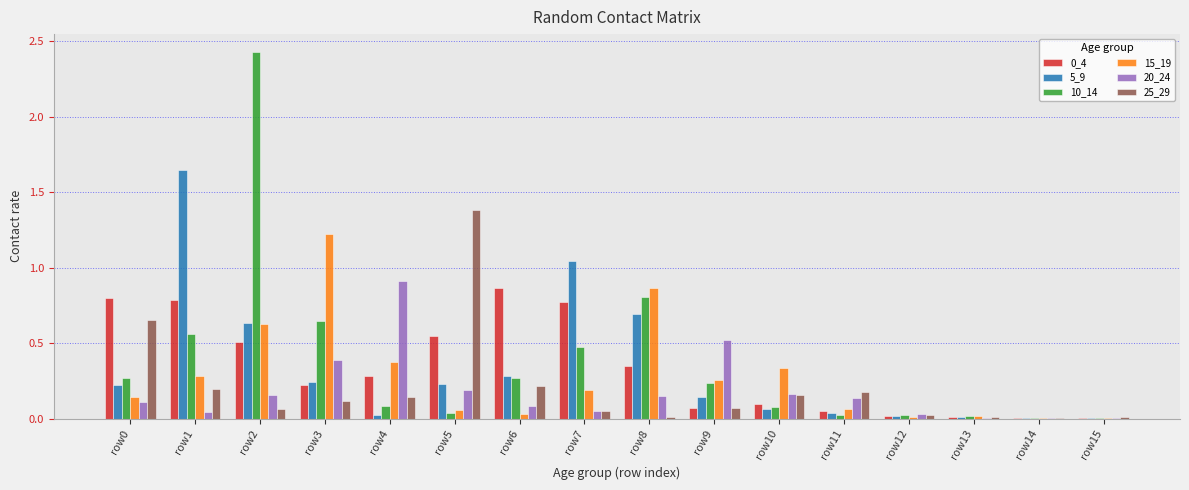

True or false: 25_29 has a value of 0.1 at row1.

False